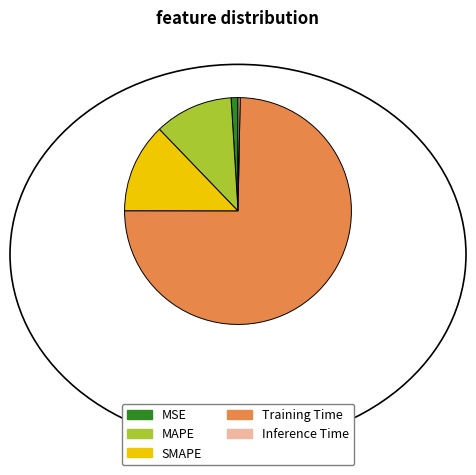

Between Inference Time and Training Time, which is larger?

Training Time